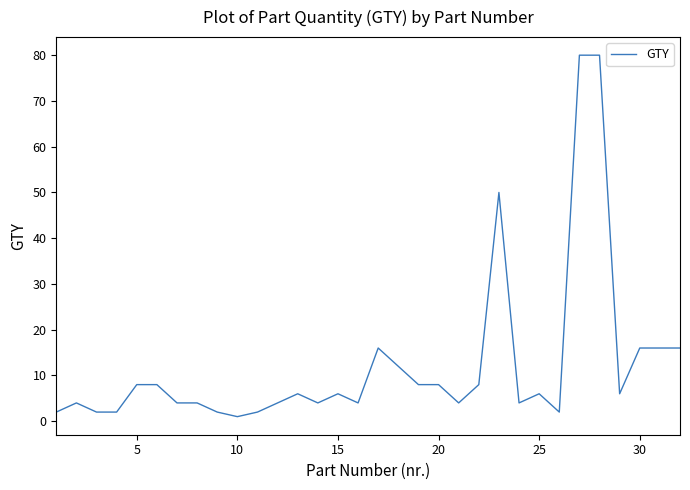

What is the difference between the maximum and minimum values?

79